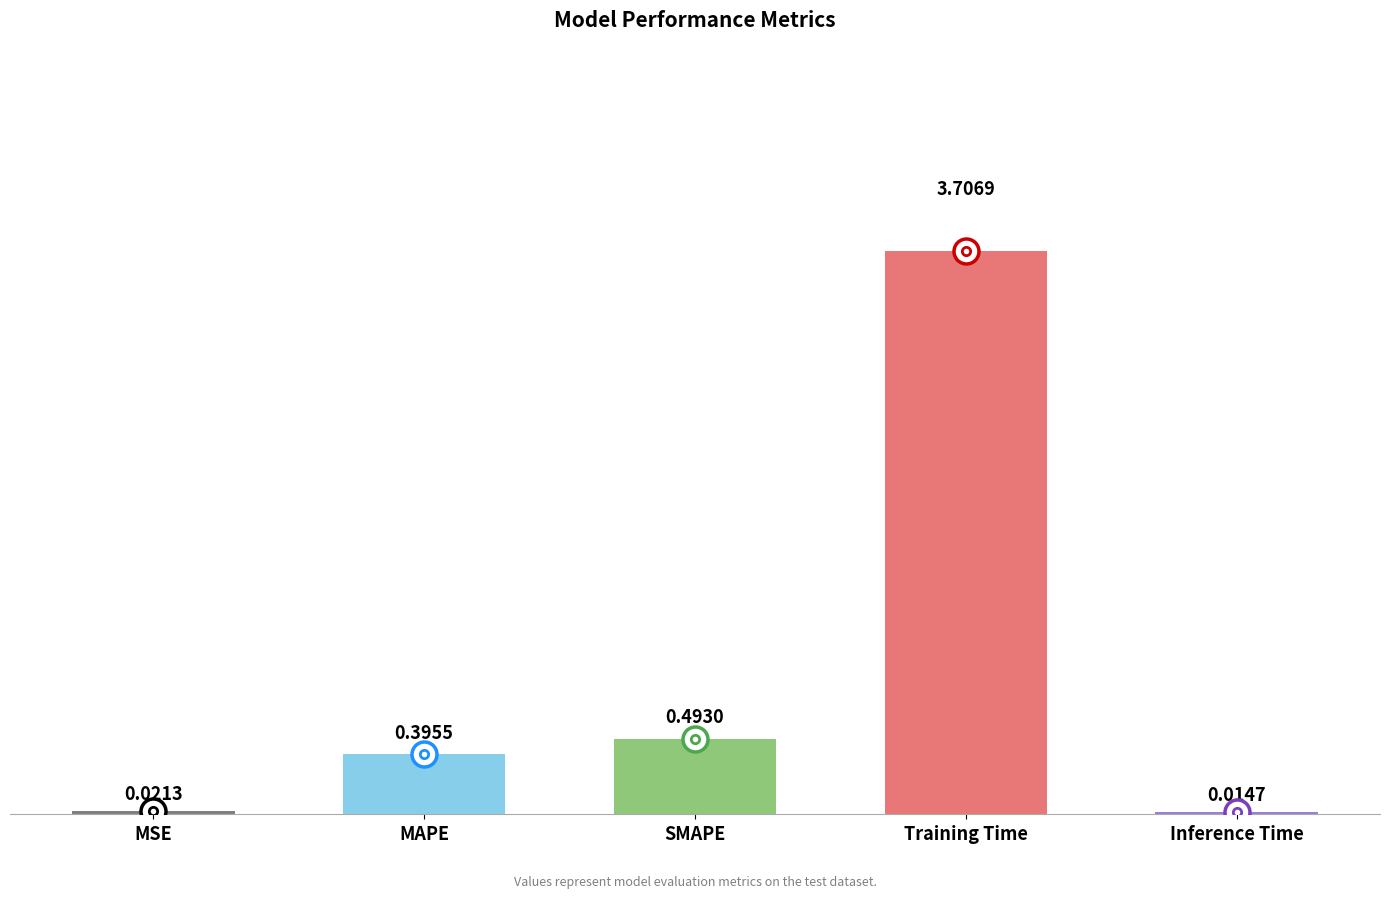

At which category does the chart reach its peak across all series?

Training Time